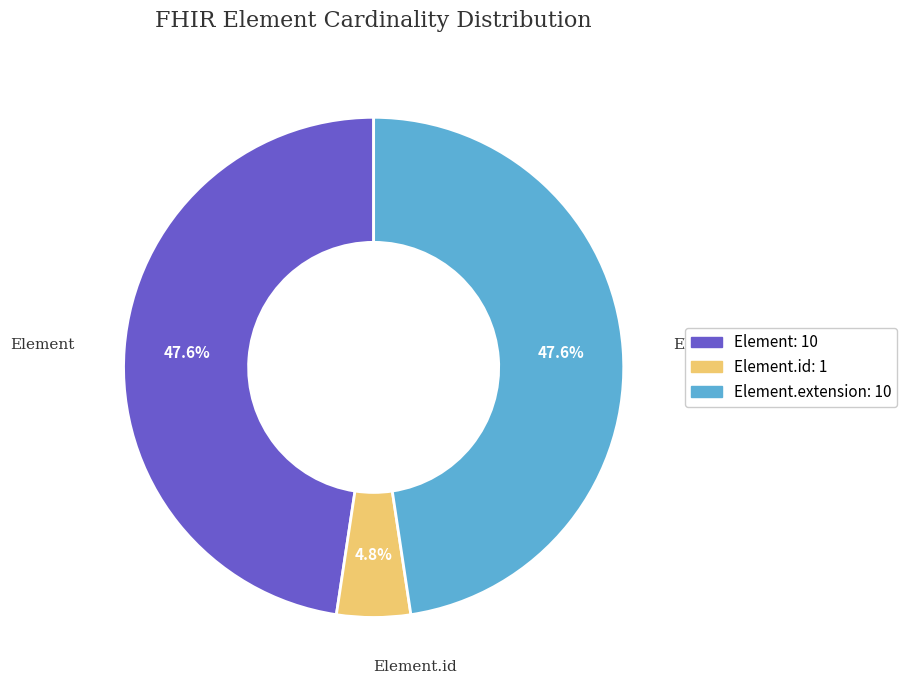

Is there any slice that represents more than half of the pie?

No